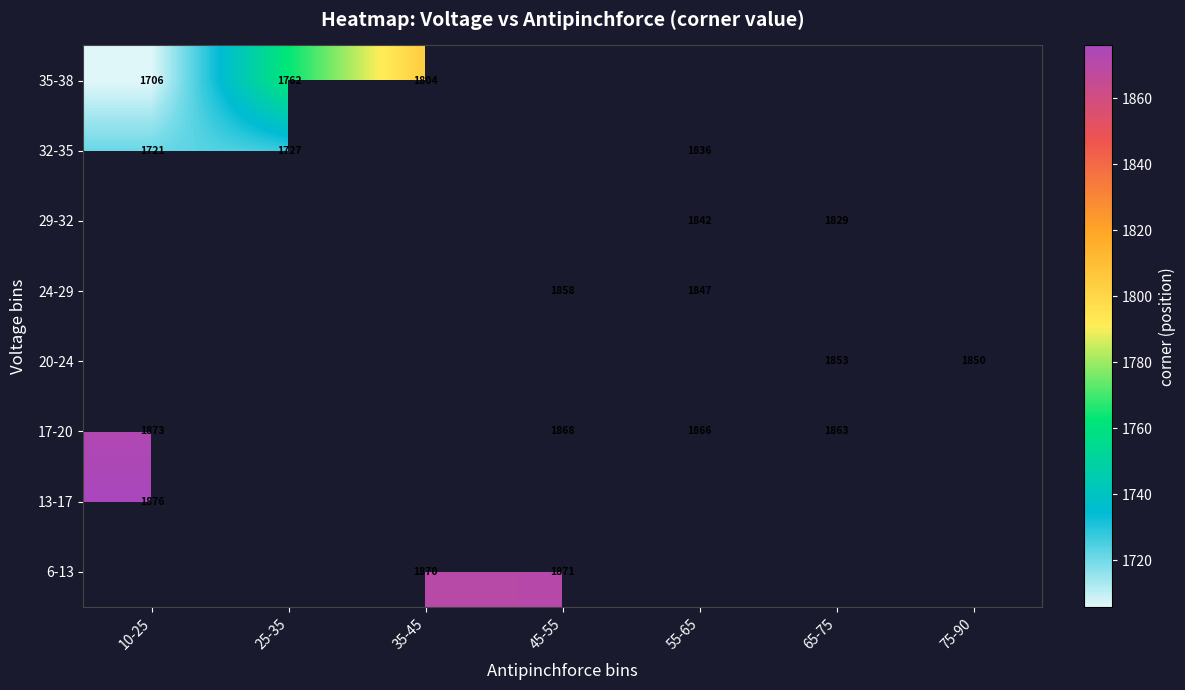

How many categories are shown in the chart?

7